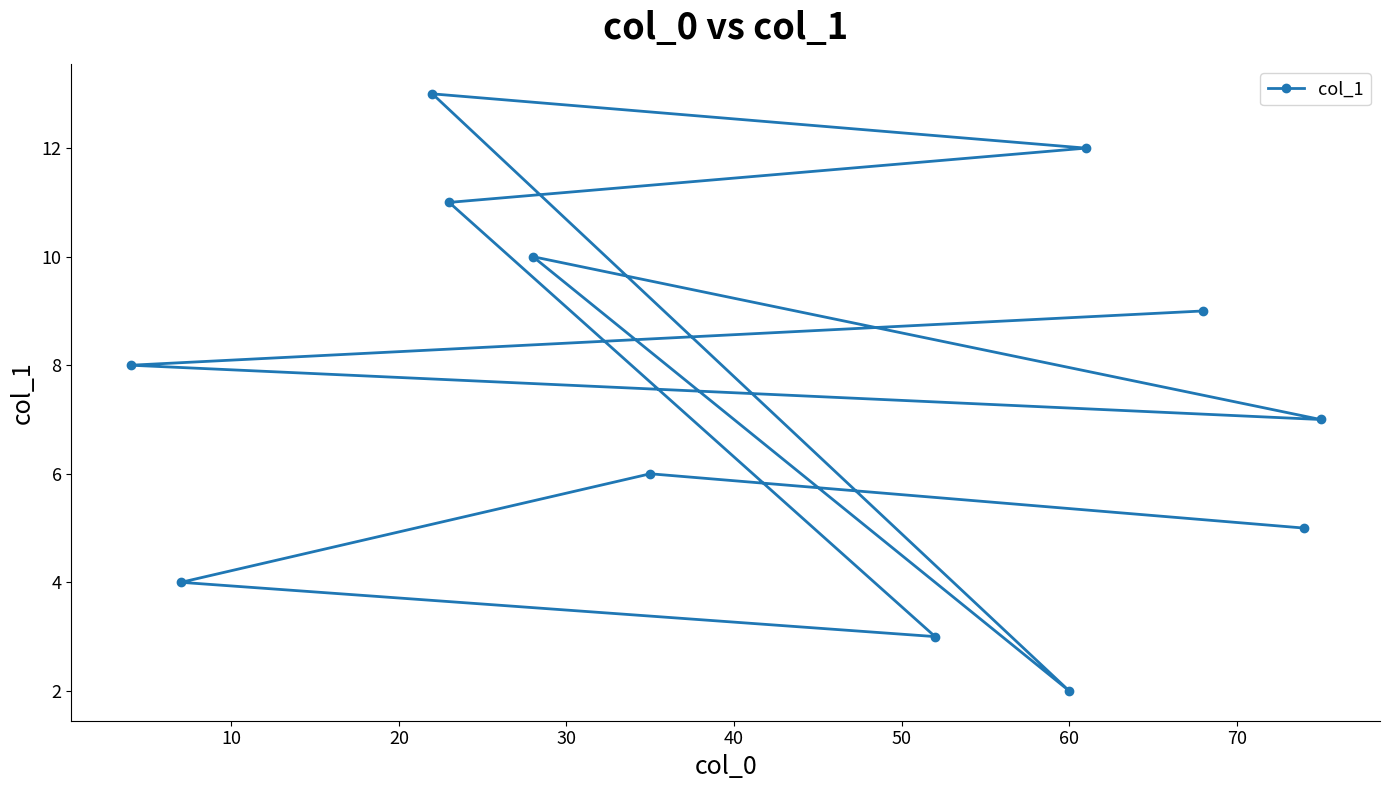

What is the value of the 12th point from the left?

7.0